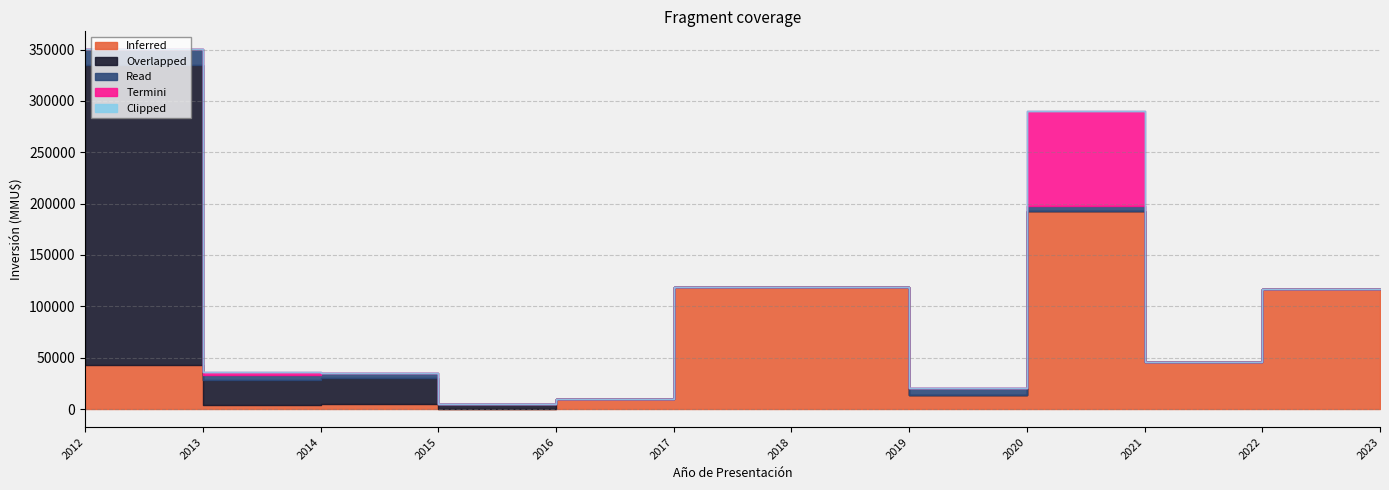

What is the spread (max minus min) of values at 2012?

292000